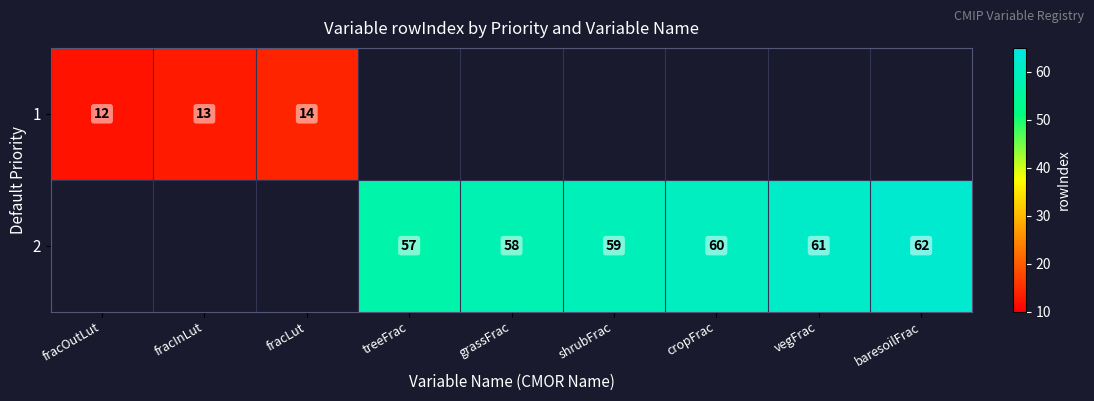

Is the value of 2 at shrubFrac greater than the value of 1 at fracInLut?

Yes